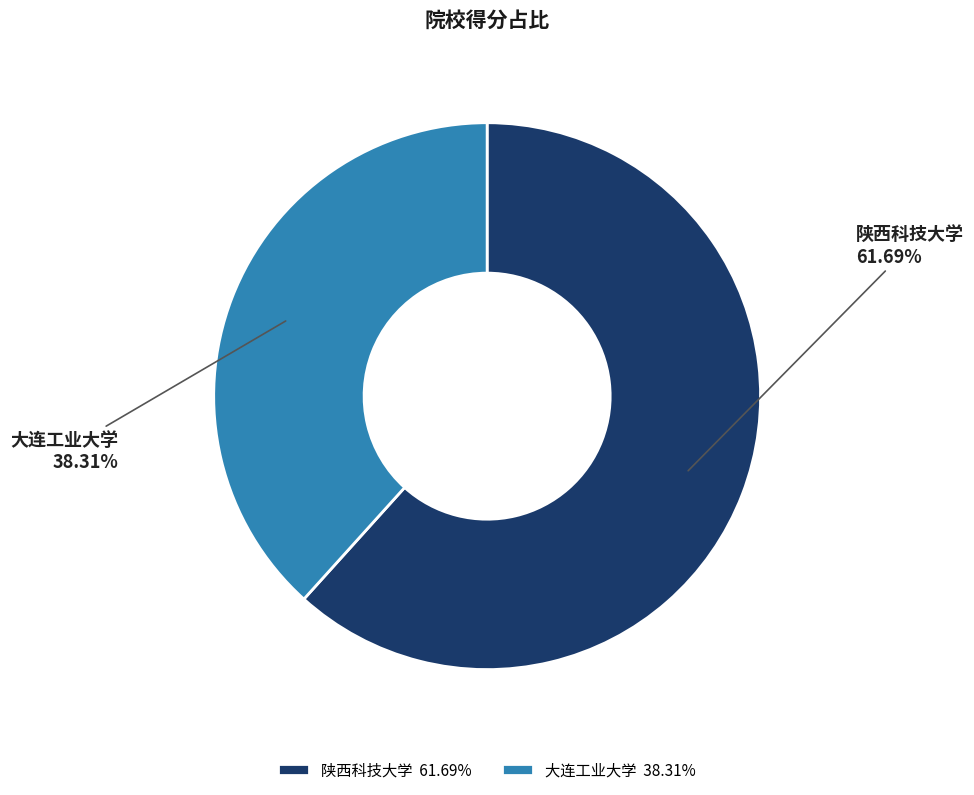

To the nearest percent, what is the combined percentage of 陕西科技大学 and 大连工业大学?

100%